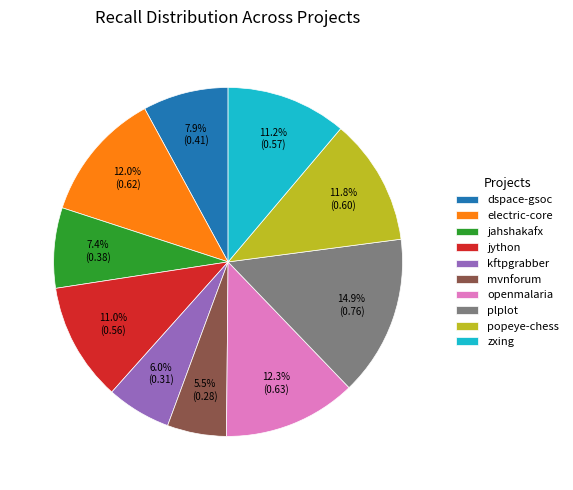

Does dspace-gsoc account for over 50% of the chart?

No